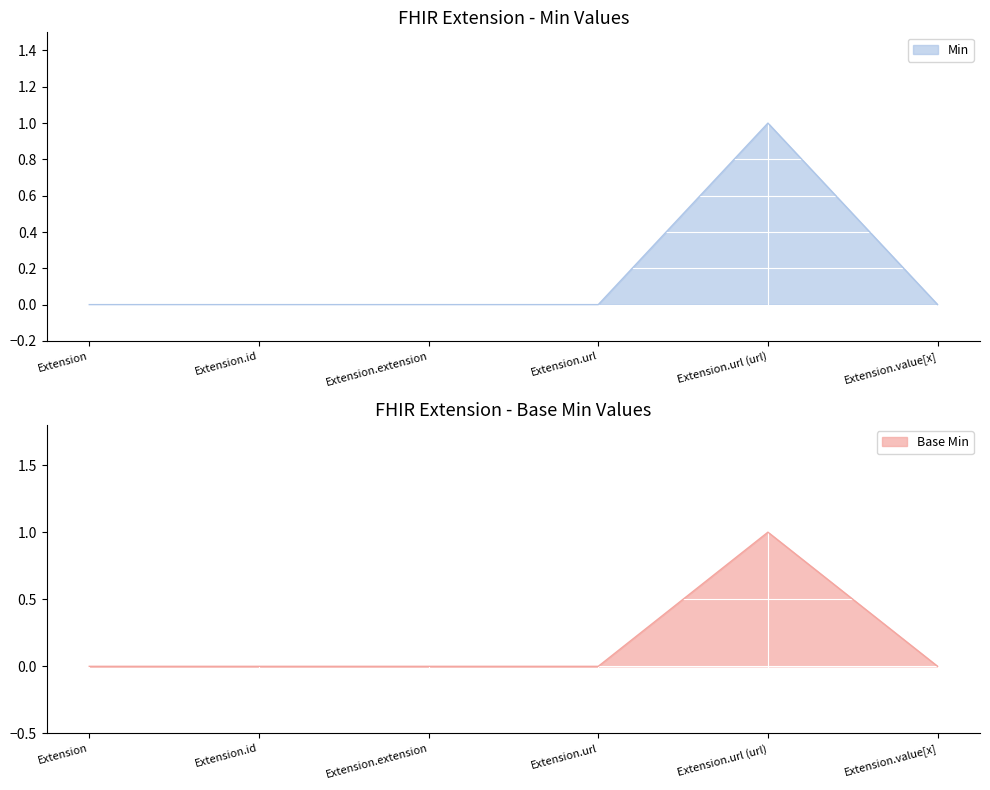

Rank the categories by Min value from lowest to highest.

Extension, Extension.id, Extension.extension, Extension.url, Extension.value[x], Extension.url (url)